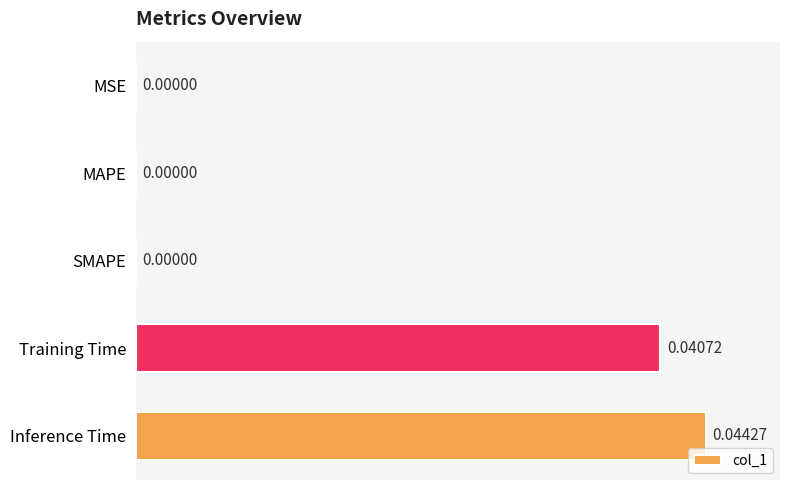

How many distinct data groups are displayed?

1